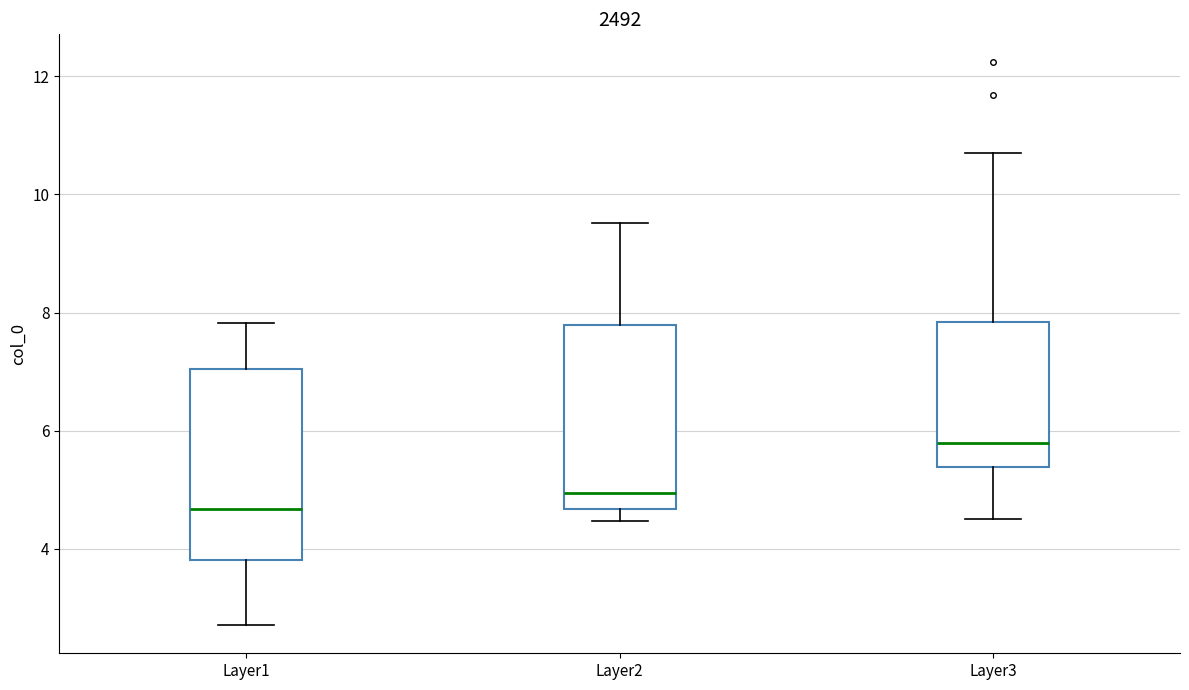

Reading left to right, read every box against the y-axis: the position of its median line, the range the box covers, and the ends of its whiskers. The values are not printed on the chart, so give them approximately, as read against the axis.

Layer1: median 4.6, box 3.8 to 7.0, whiskers 2.8 to 7.8
Layer2: median 5.0, box 4.6 to 7.8, whiskers 4.4 to 9.6
Layer3: median 5.8, box 5.4 to 7.8, whiskers 4.6 to 10.8